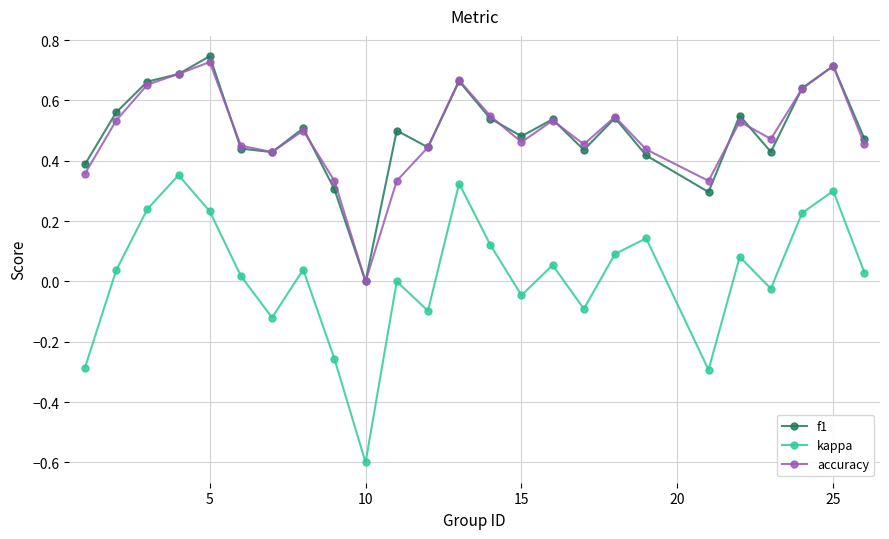

True or false: kappa has more than 1 points higher than both neighbors.

True